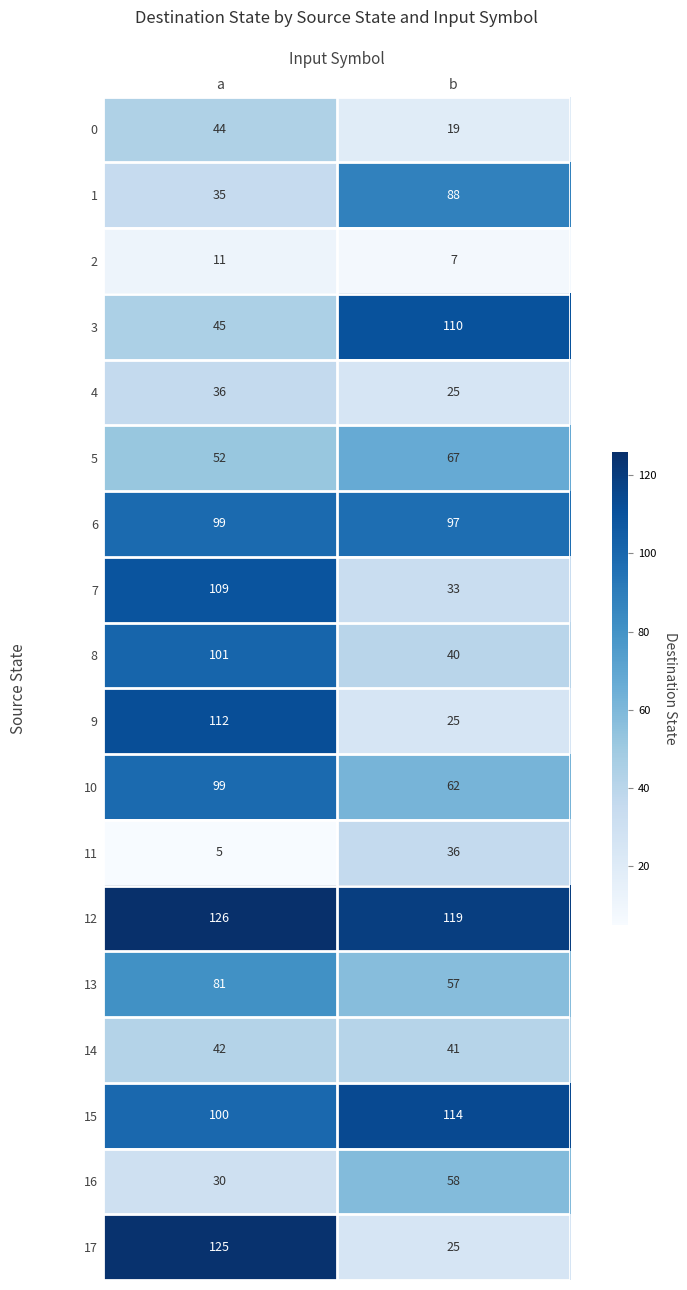

Rank the categories by 8 value from lowest to highest.

b, a